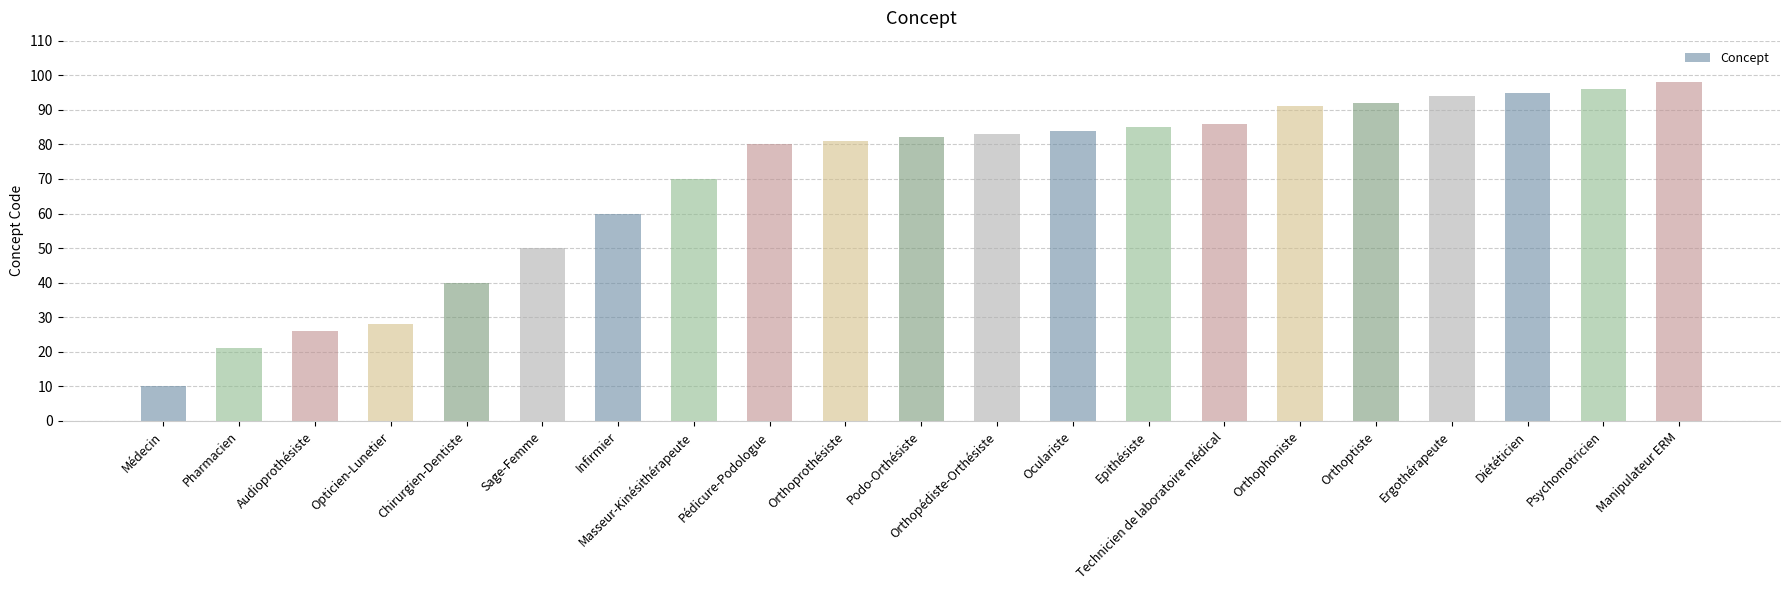

What is the maximum value shown in the chart?

98